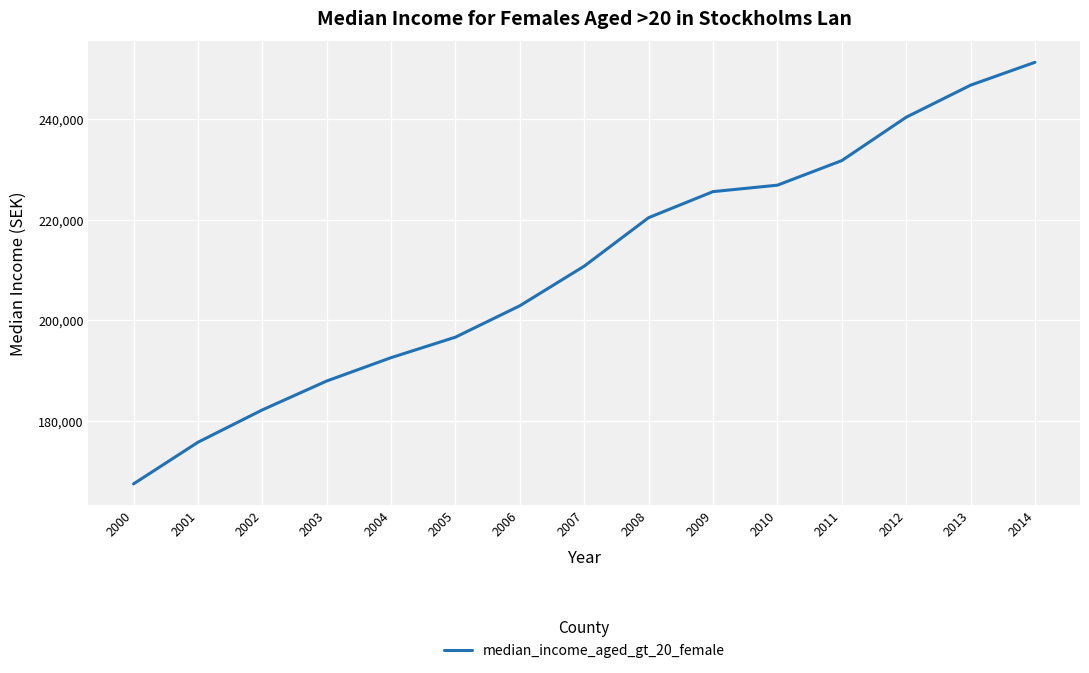

What is the sum of all values?

3159231